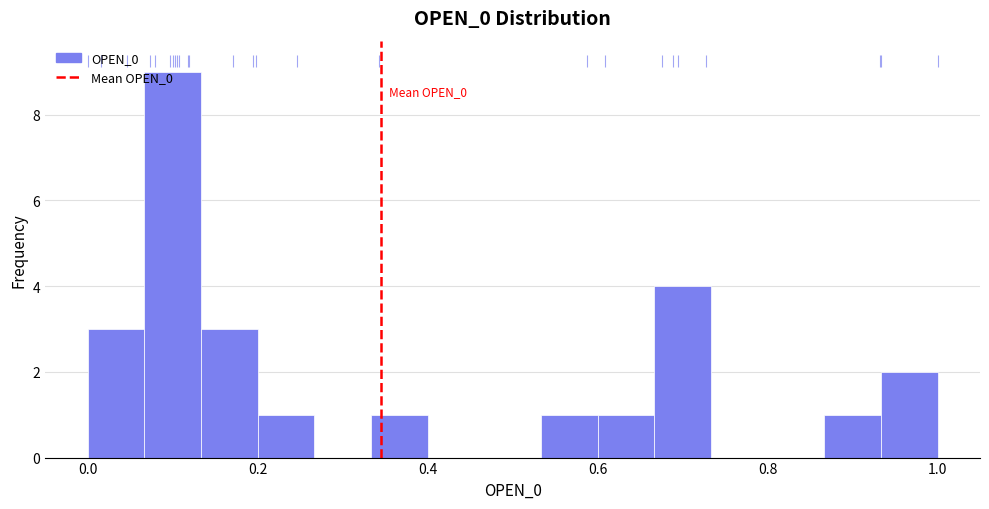

Around what value on the x-axis is the tallest bar? Give the approximate position of its centre, as read against the axis.

0.10